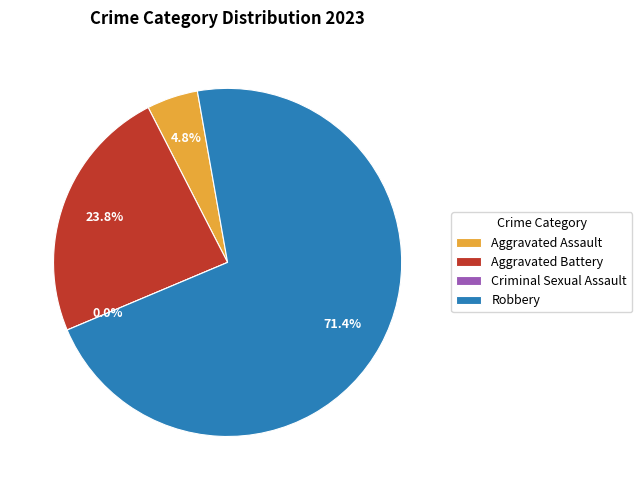

Is Robbery the majority of the pie?

Yes